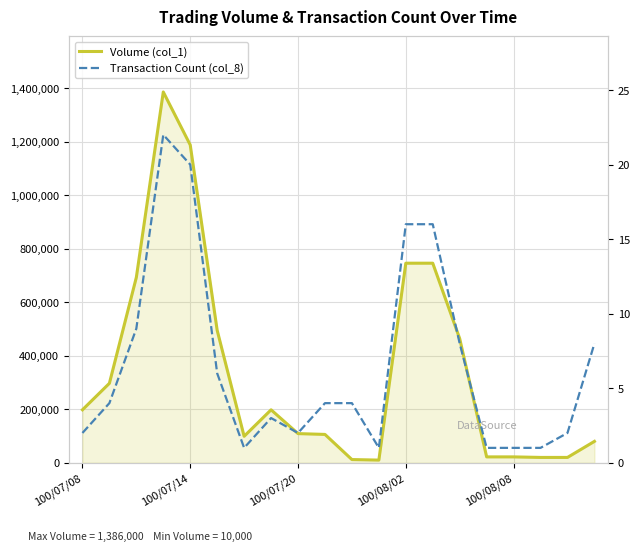

How many series are shown in this chart?

2